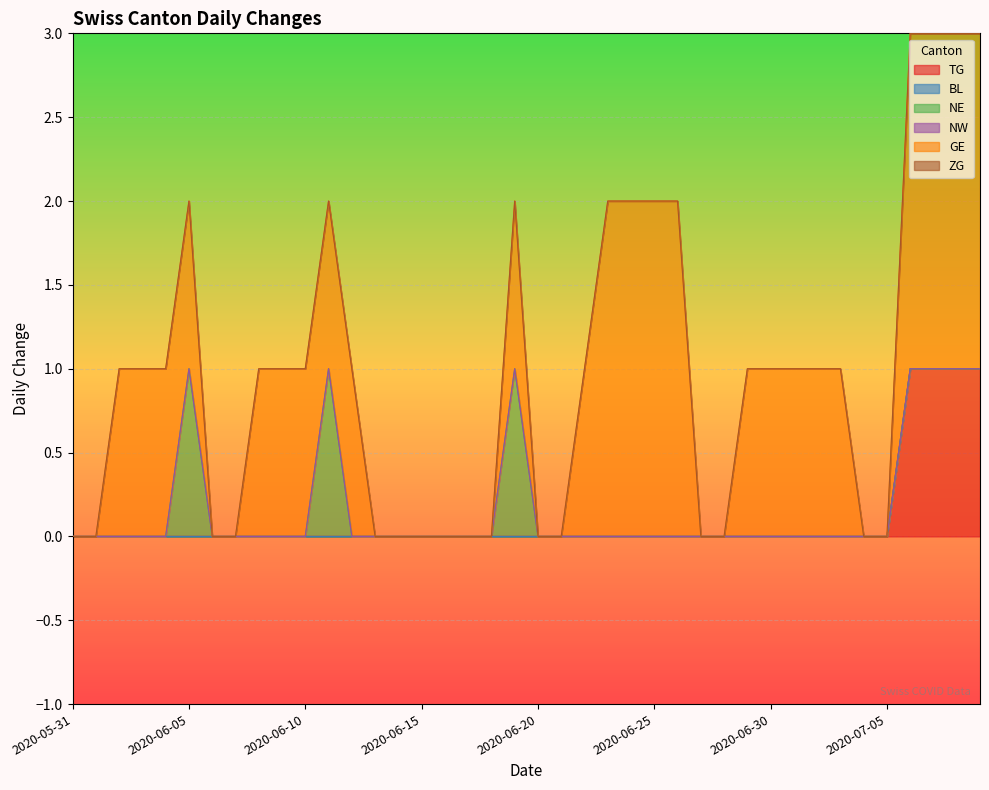

Which has a higher value, 2020-06-08 or 2020-07-09?

2020-07-09